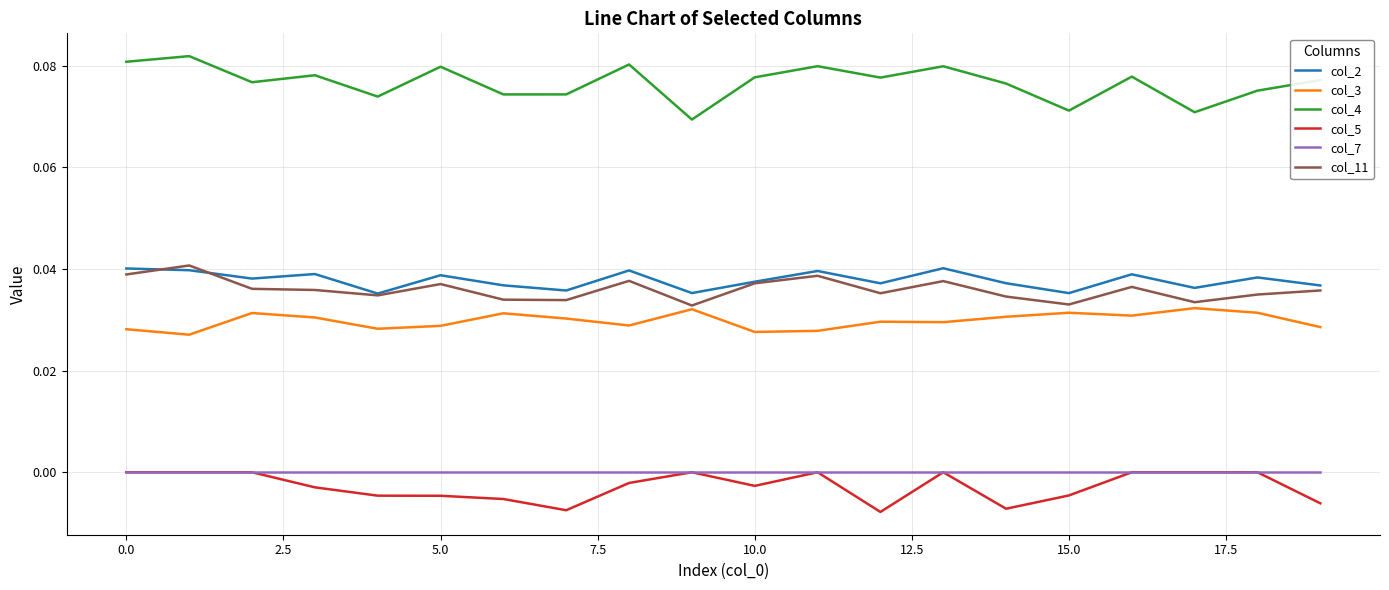

Which series has the widest spread of values?

col_4